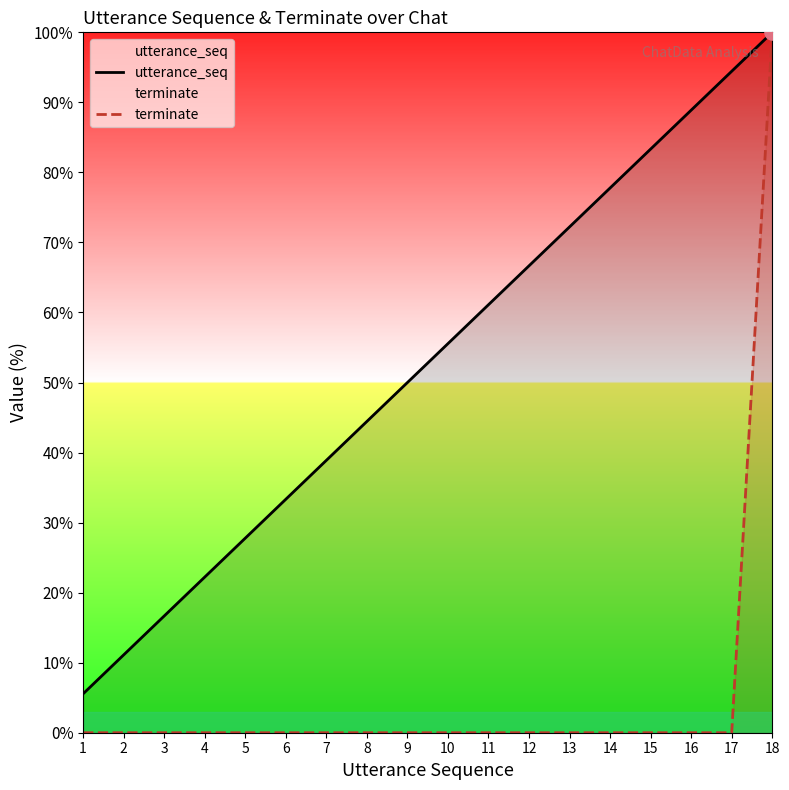

Which series reaches the minimum Y coordinate?

terminate